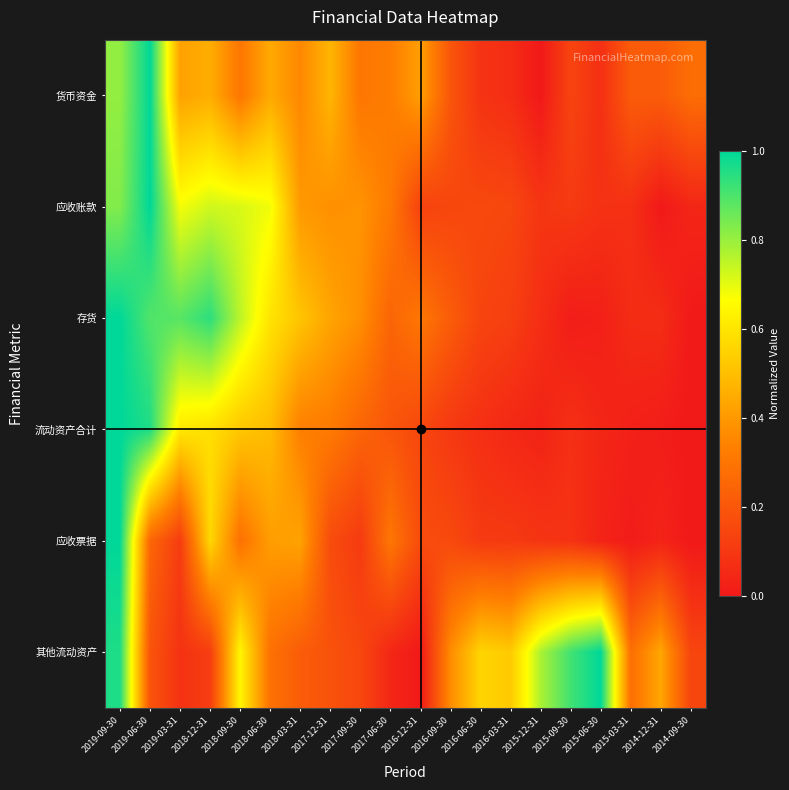

At 2019-06-30, list the series in order from largest to smallest.

货币资金, 应收账款, 流动资产合计, 存货, 应收票据, 其他流动资产